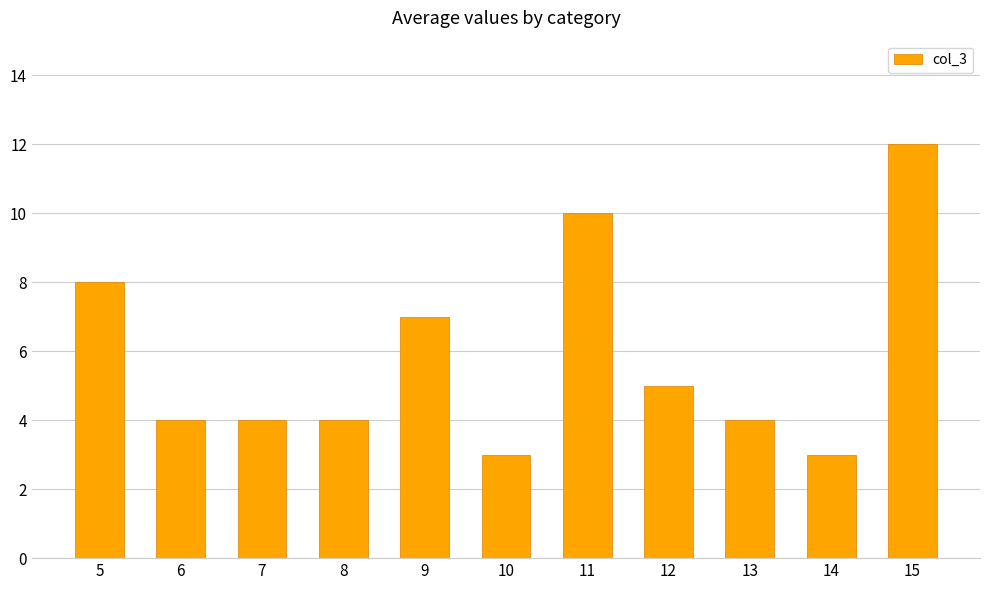

Approximately how many times larger is the value at 15 compared to 14?

4.0